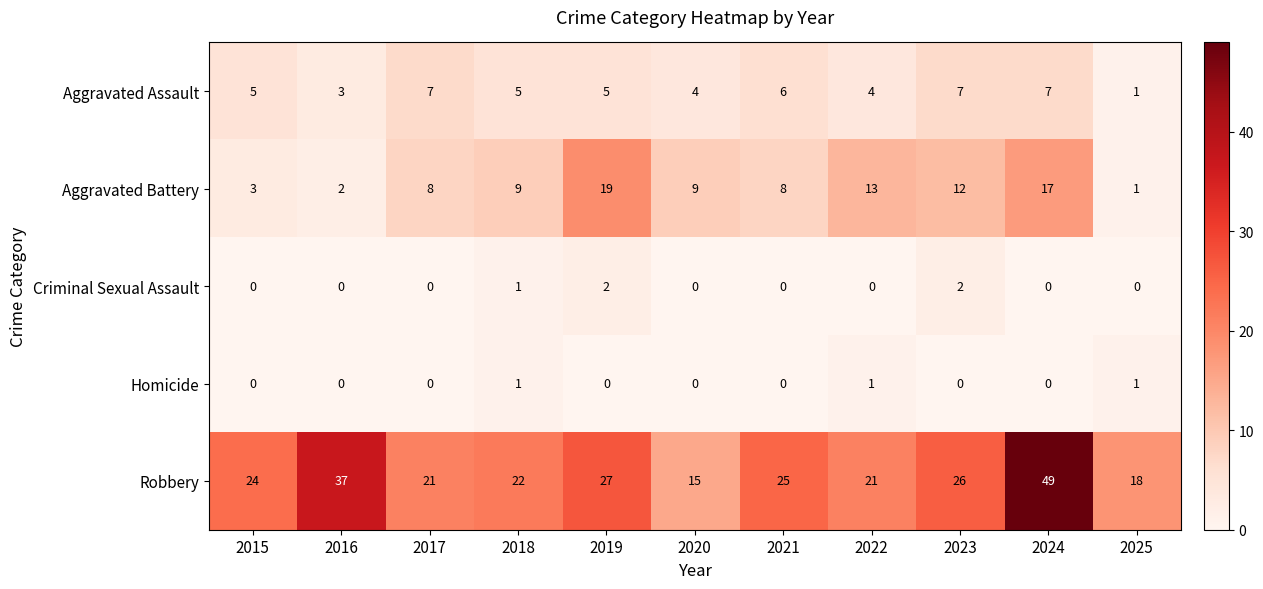

How many series are shown in this chart?

5